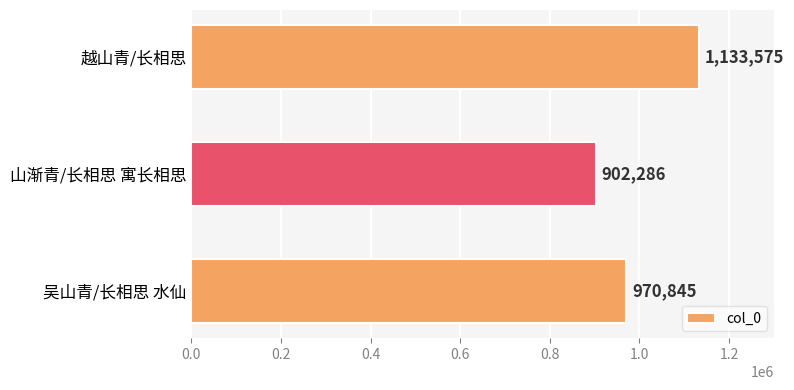

How many values are between 902286 and 1133575?

3